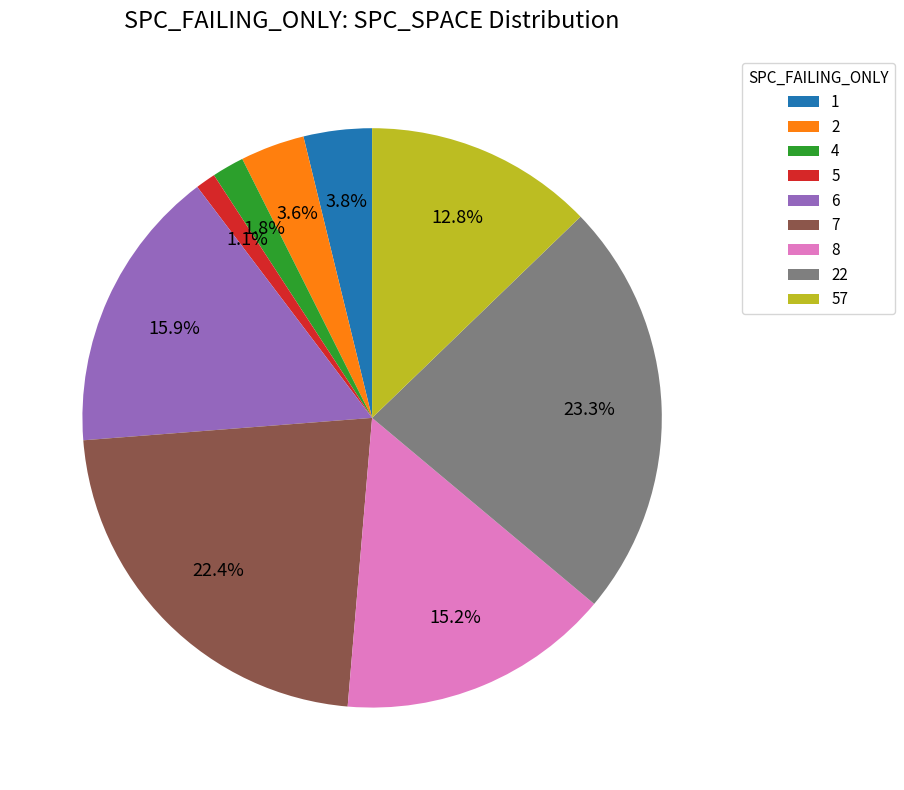

Does 1 represent more than half of the total?

No